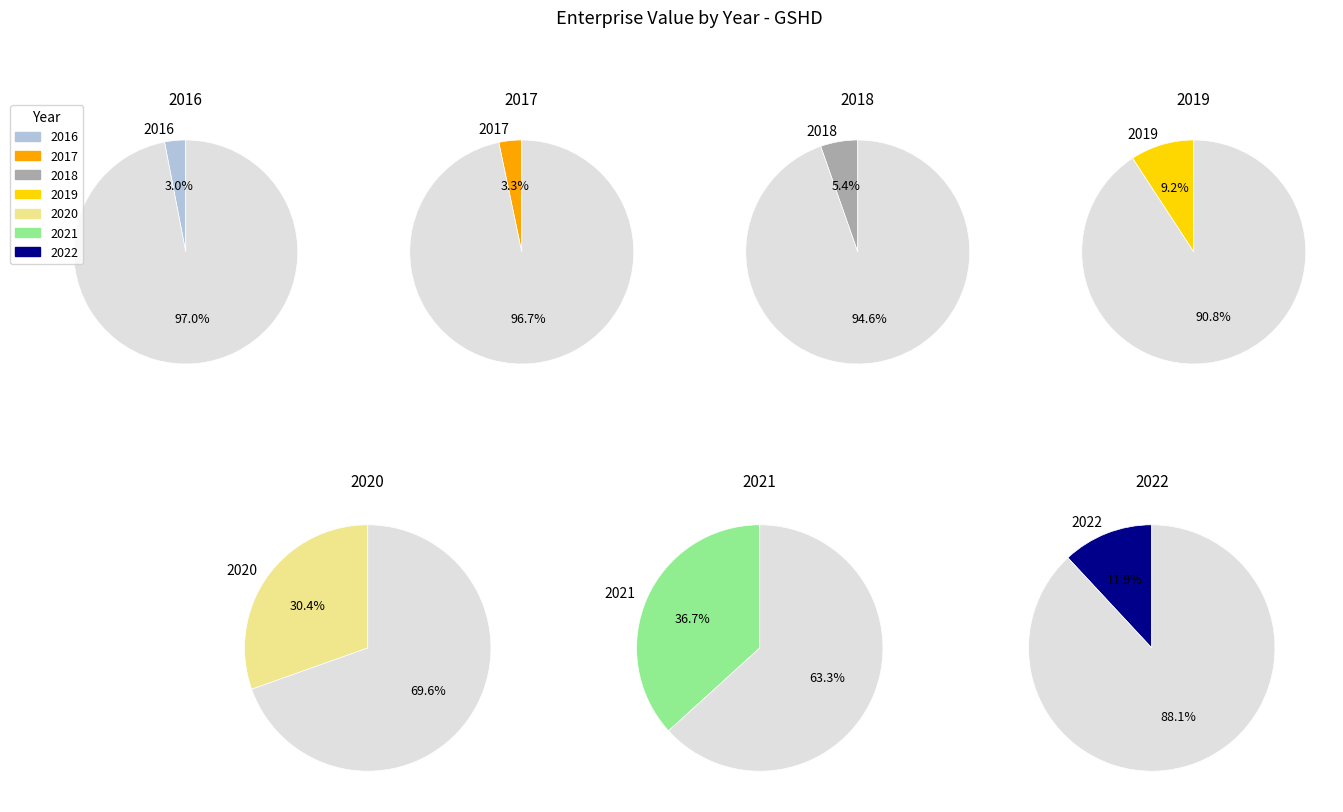

What is the largest slice in the pie chart?

2021